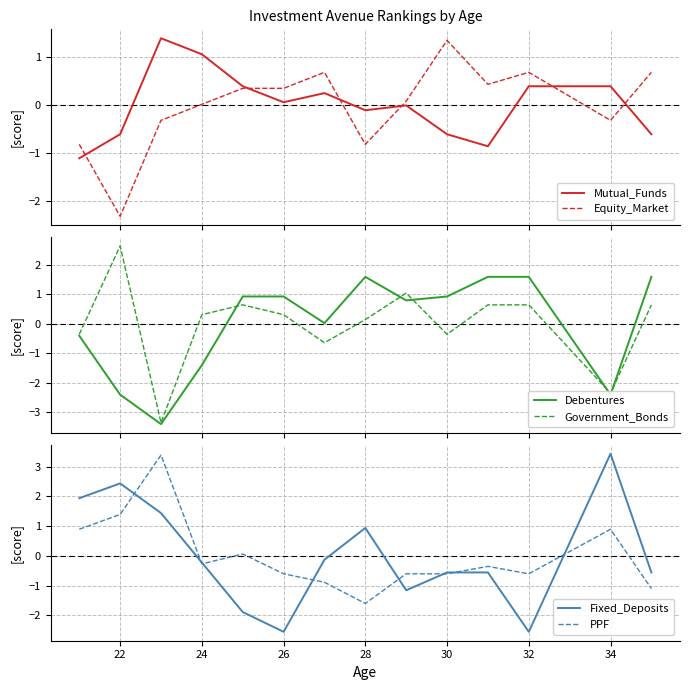

The value of Fixed_Deposits at 32 is -3.9. True or false?

False